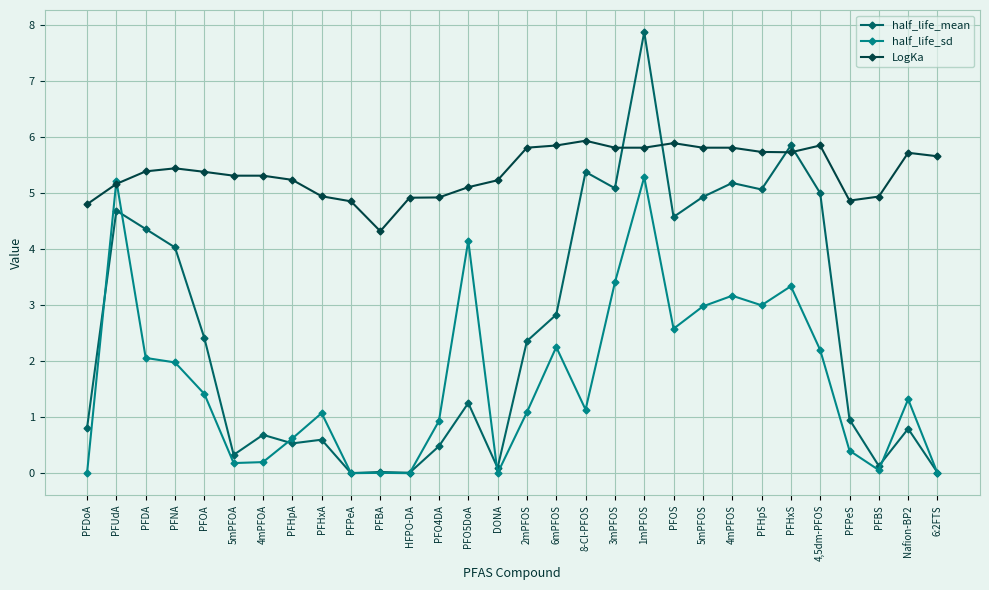

What is the difference between the maximum and minimum values in the LogKa series?

1.6